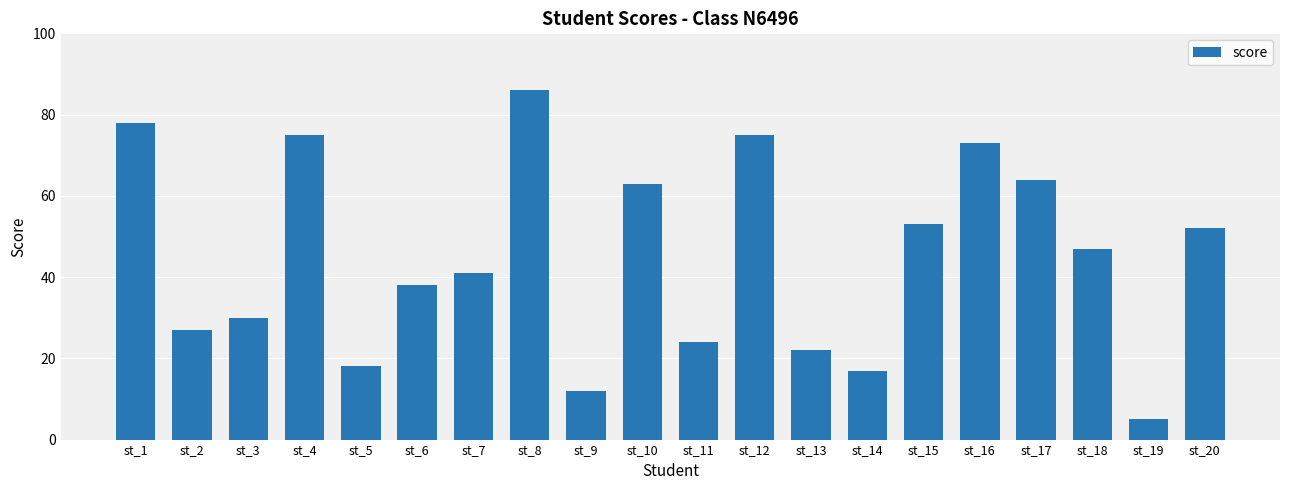

What is the value of the 7th bar from the left?

41